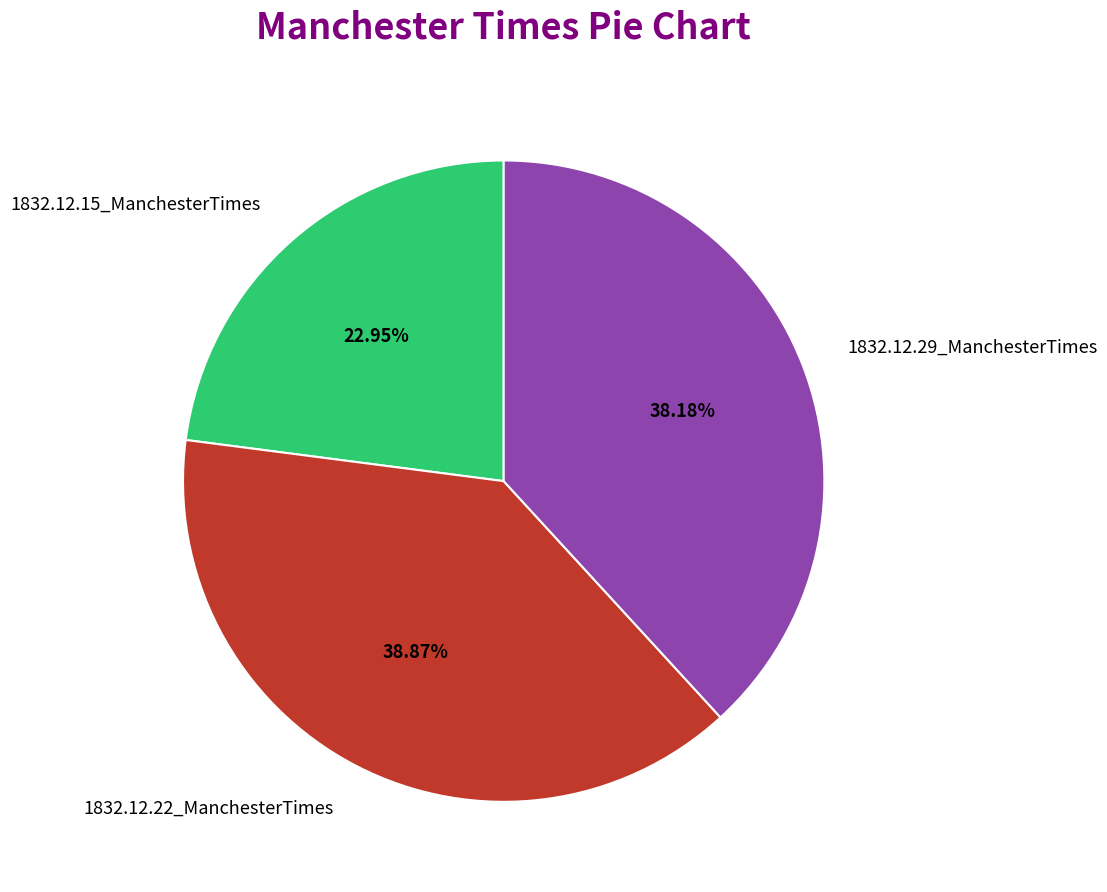

True or false: 1832.12.22_ManchesterTimes accounts for 28% of the total.

False